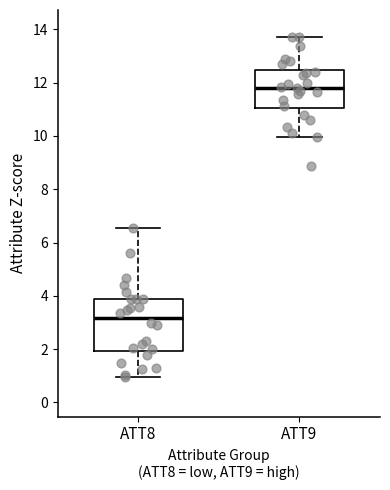

Reading left to right, transcribe this box plot: for each box, give where its median line is, the range the box spans, and where its two whiskers end, as read against the y-axis. The values are not printed on the chart, so give them approximately, as read against the axis.

ATT8: median 3.2, box 2.0 to 3.8, whiskers 1.0 to 6.6
ATT9: median 11.8, box 11.0 to 12.4, whiskers 10.0 to 13.8